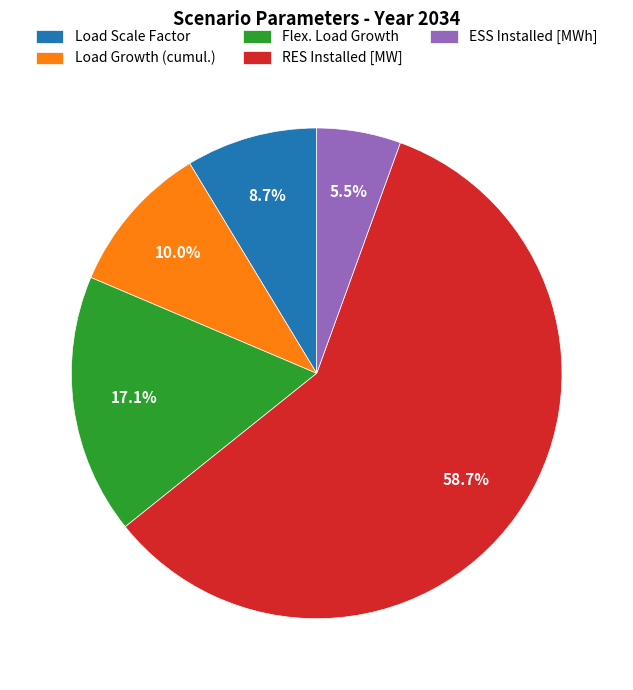

Count the number of slices in the pie.

5